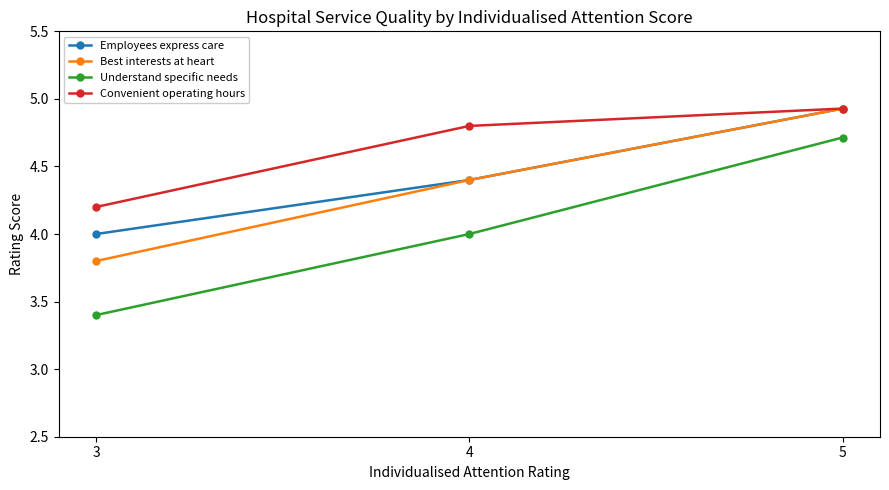

What value does the Best interests at heart series have at 5?

4.9